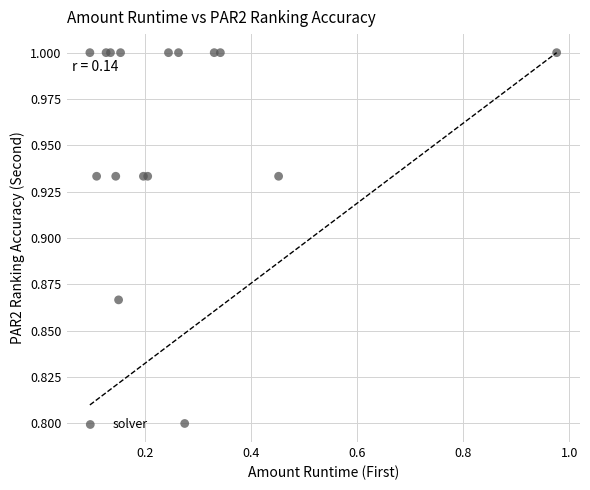

What Y value in the scatter plot is closest to 0?

0.8